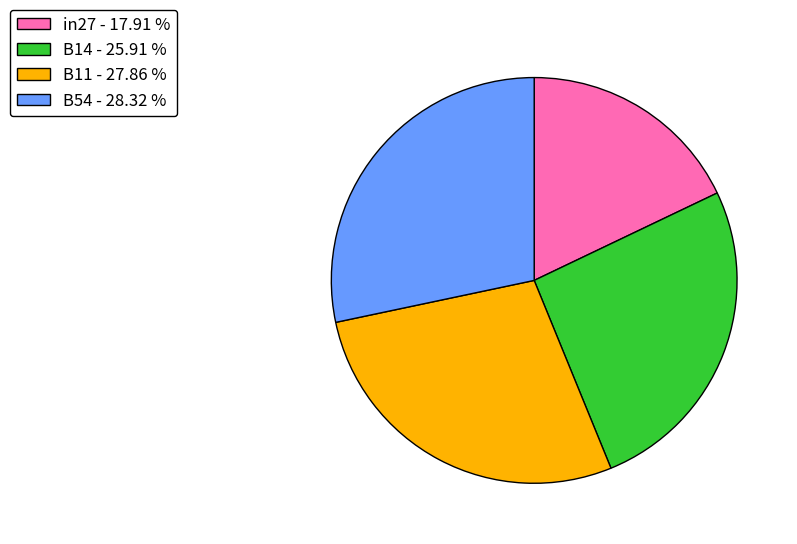

Does any single category account for the majority?

No